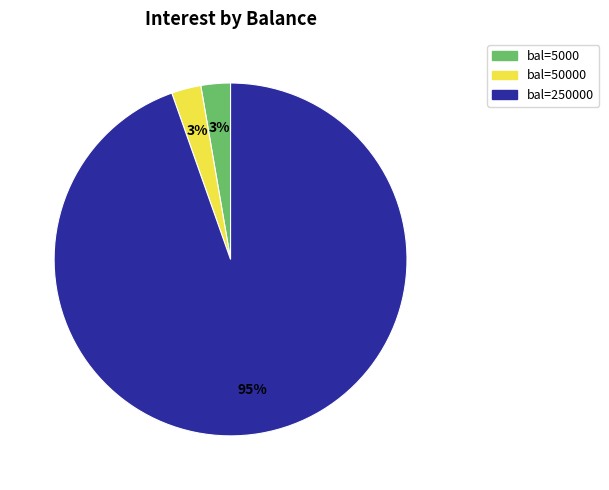

Is there a majority slice in this chart?

Yes